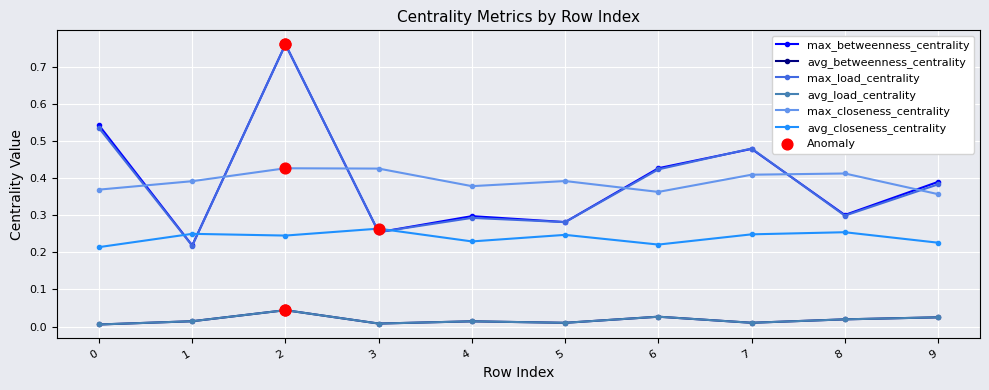

Does the chart have visible grid lines?

Yes